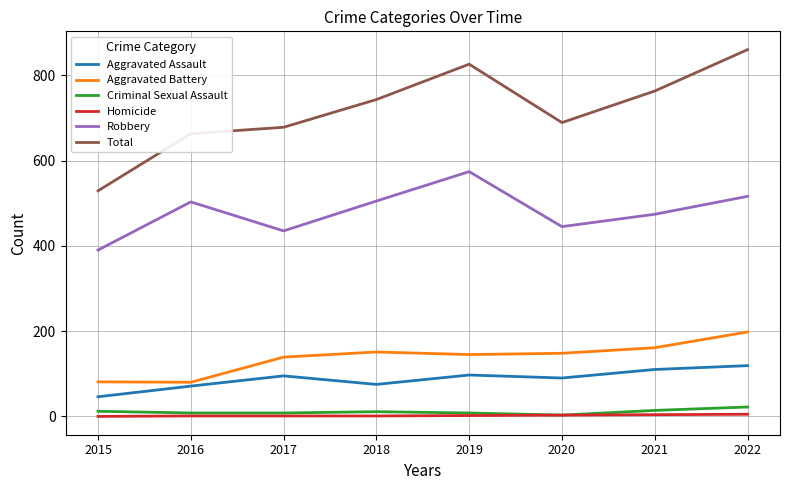

How many Criminal Sexual Assault values are between 8 and 14?

6